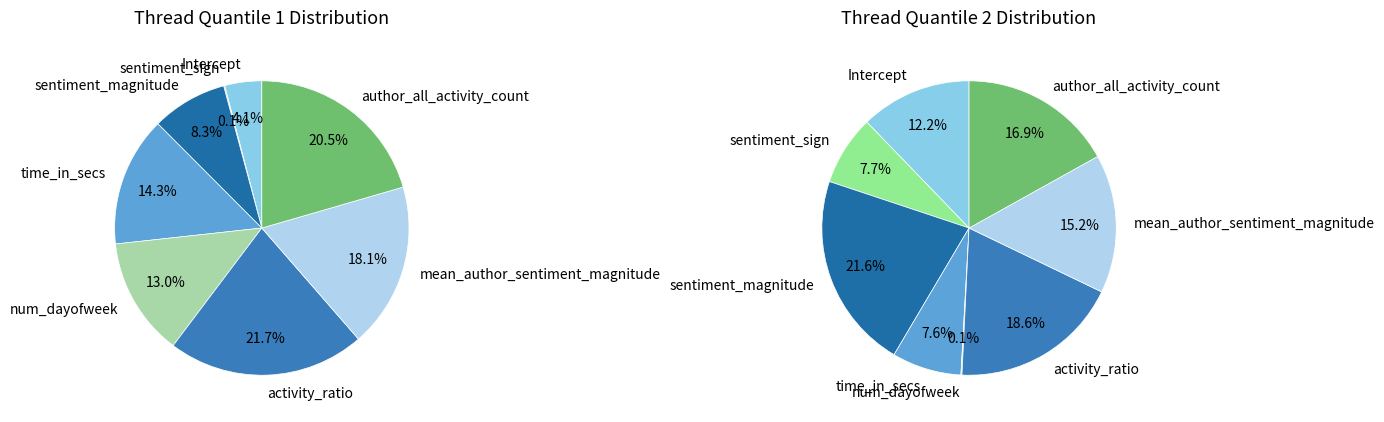

To the nearest percent, what is the combined percentage of author_all_activity_count and activity_ratio?

42%